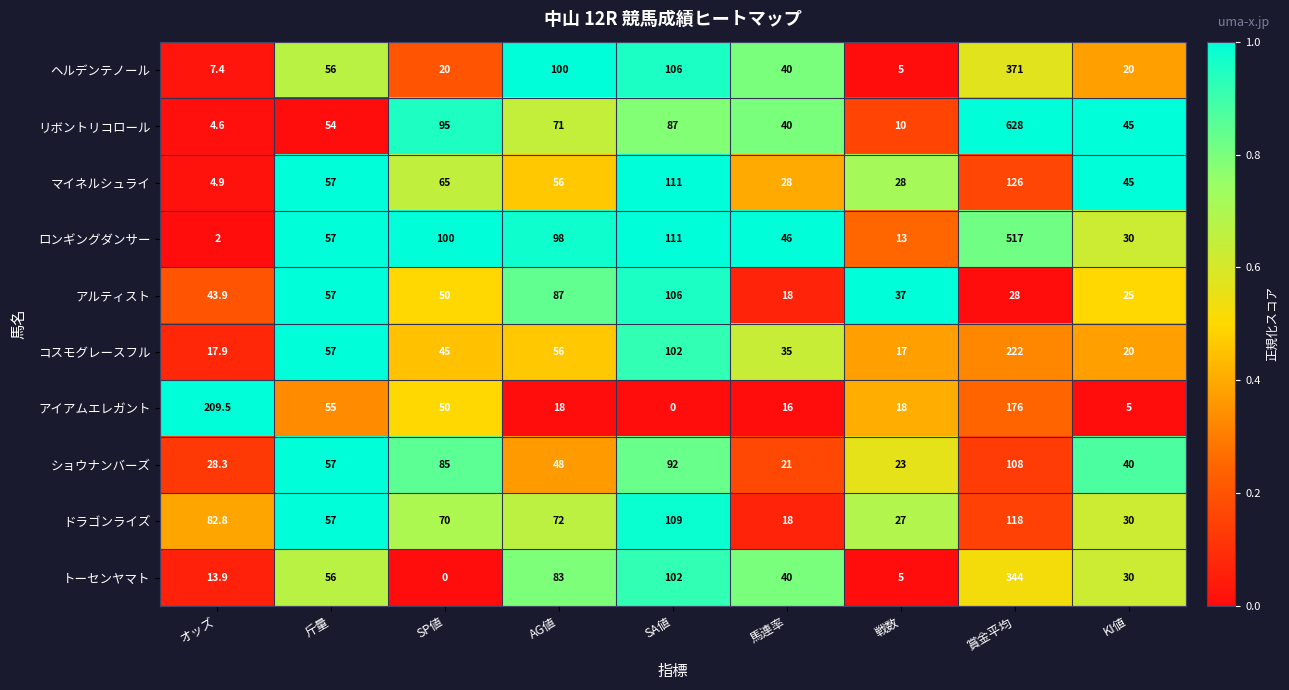

Between AG値 and KI値, which series saw the biggest shift?

ヘルデンテノール